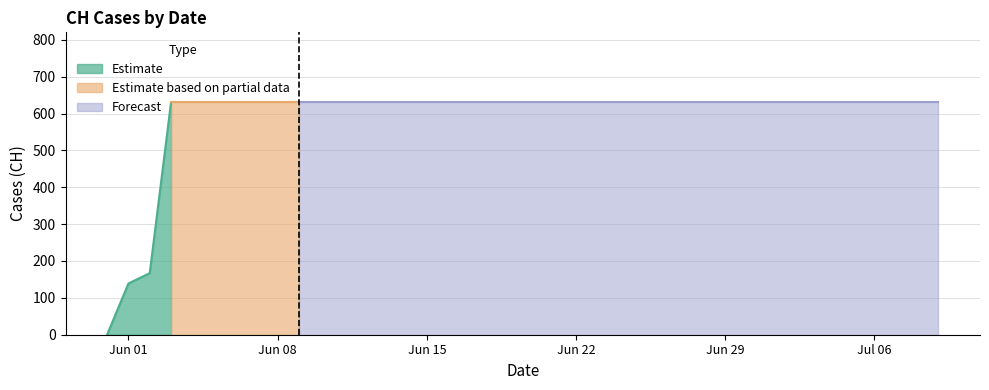

Approximately how many times larger is the value at 2020-07-07 compared to 2020-06-21?

1.0